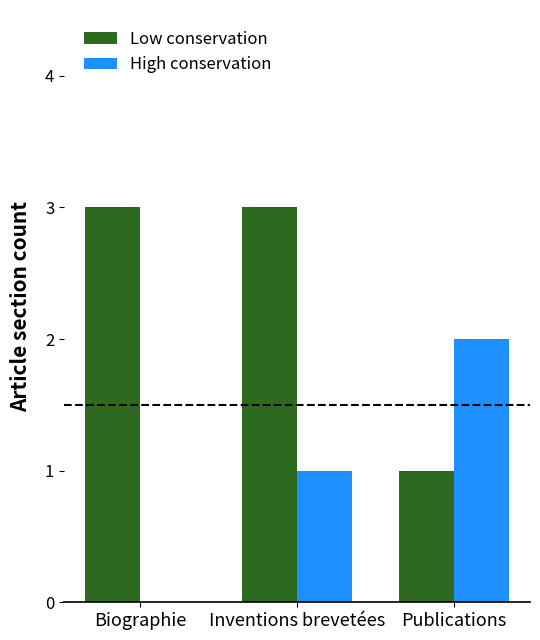

Is the value of Low conservation at Inventions brevetées greater than the value of High conservation at Biographie?

Yes